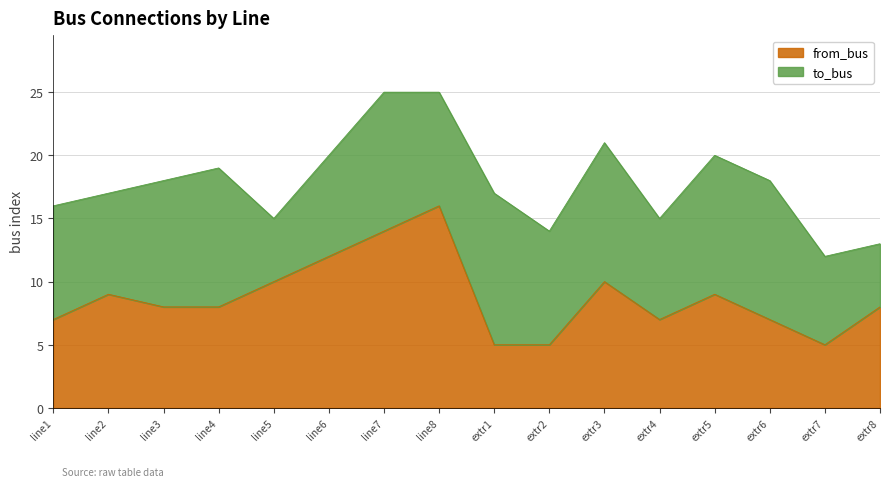

What is the sum of all values?

140